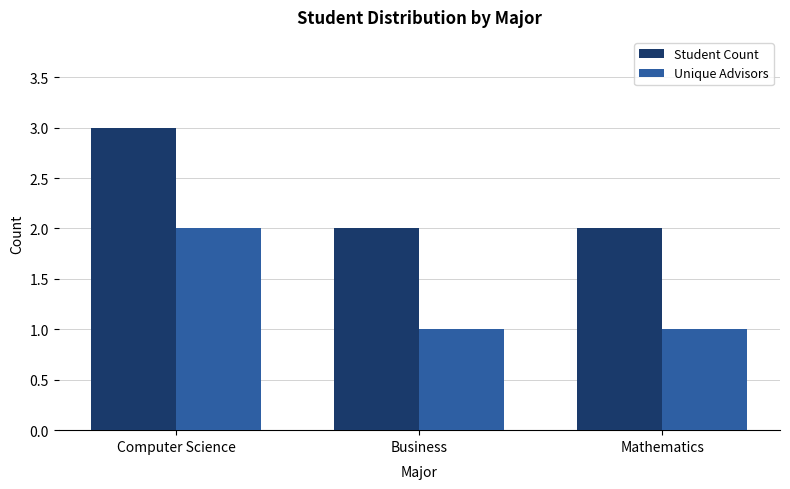

What is the maximum value shown in the chart?

3